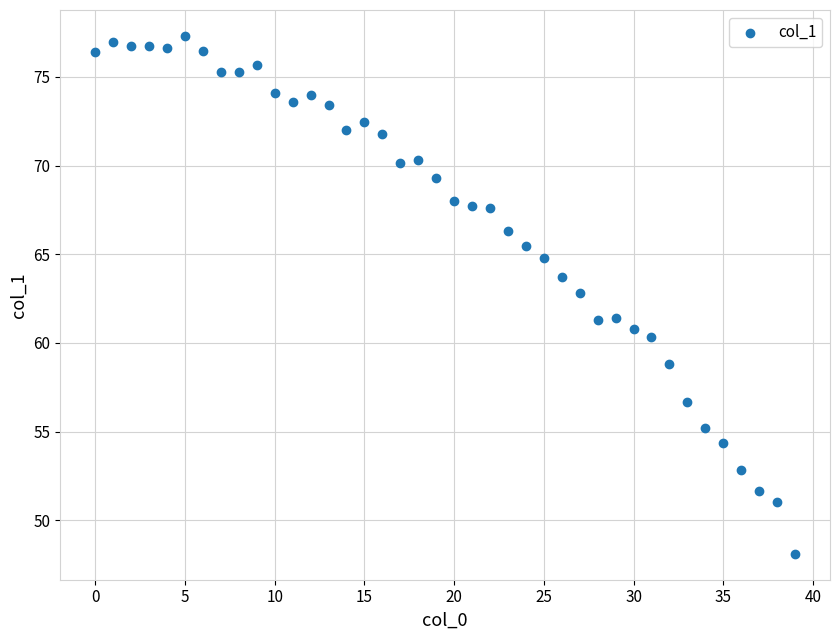

What is the range of Y values (max minus min)?

29.2